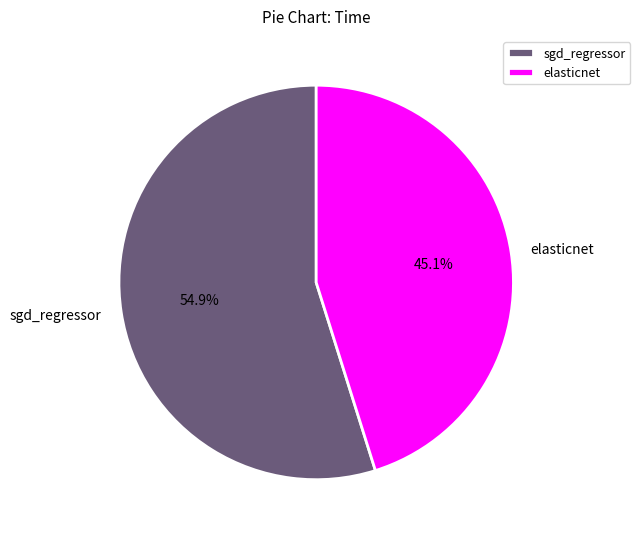

What is the smallest slice in the pie chart?

elasticnet